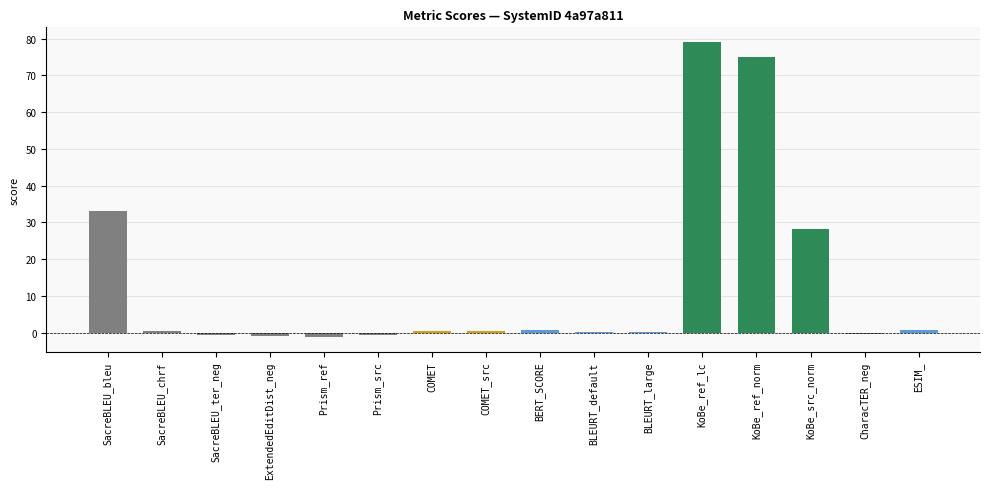

What is the greatest value displayed?

79.1